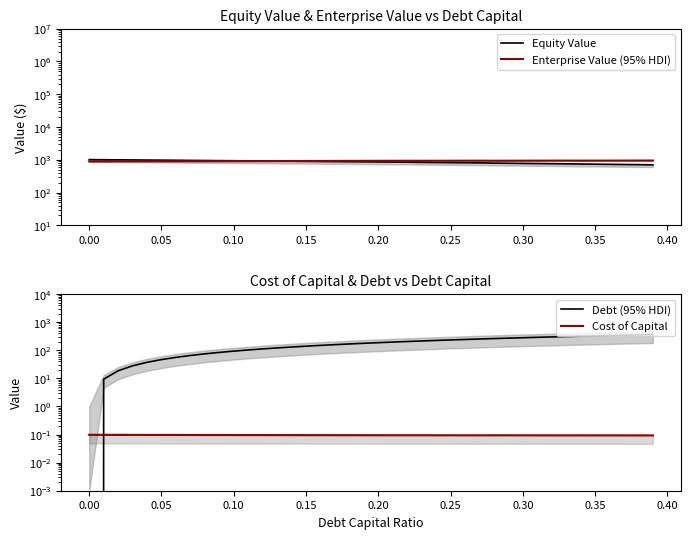

What are all the series names shown in the legend?

Equity Value, Enterprise Value (95% HDI), Debt (95% HDI), Cost of Capital